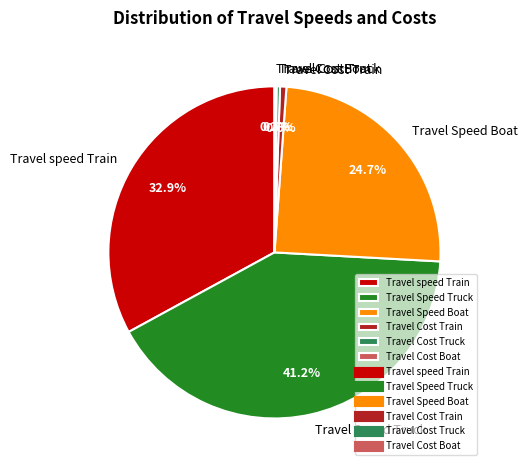

To the nearest percent, what percentage of the pie is Travel Cost Train?

1%